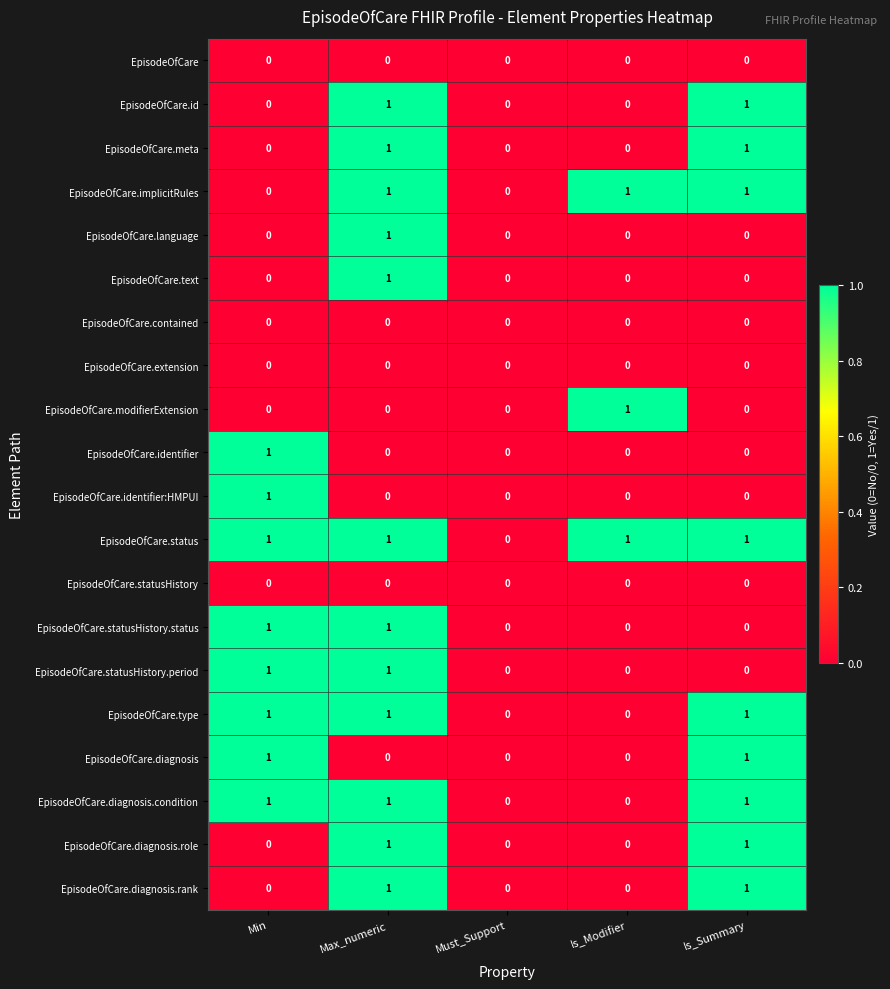

The value of EpisodeOfCare.identifier at Max_numeric is 0. True or false?

True